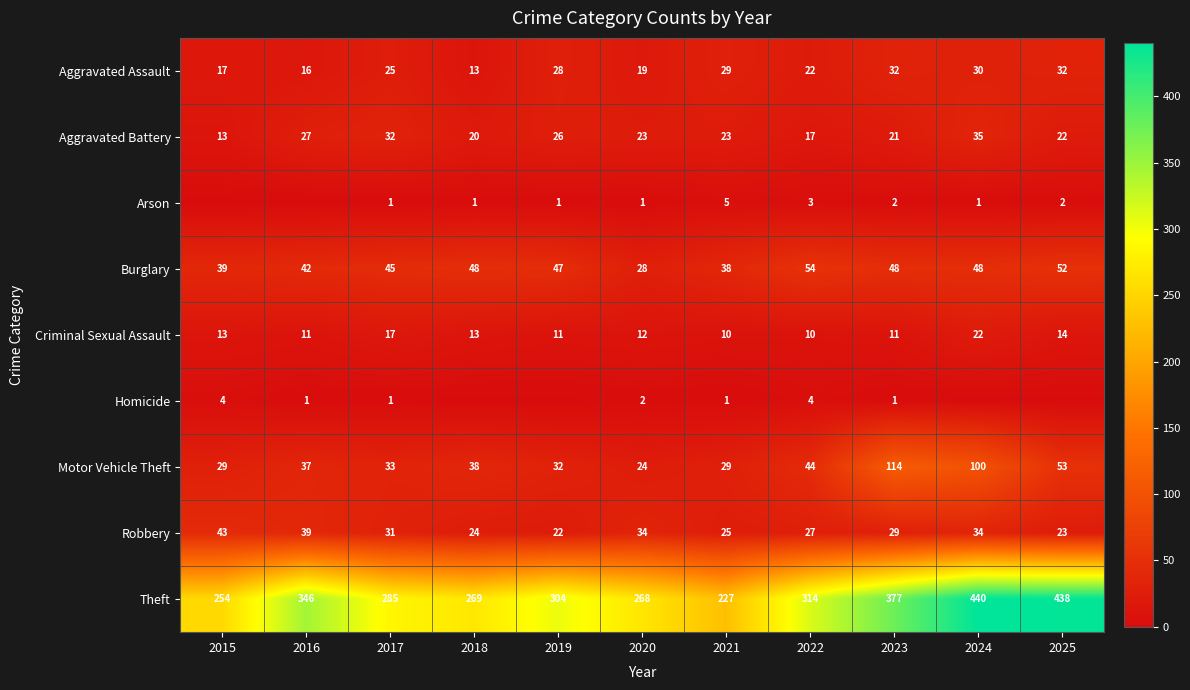

Is the value of Homicide at 2023 greater than the value of Aggravated Battery at 2023?

No